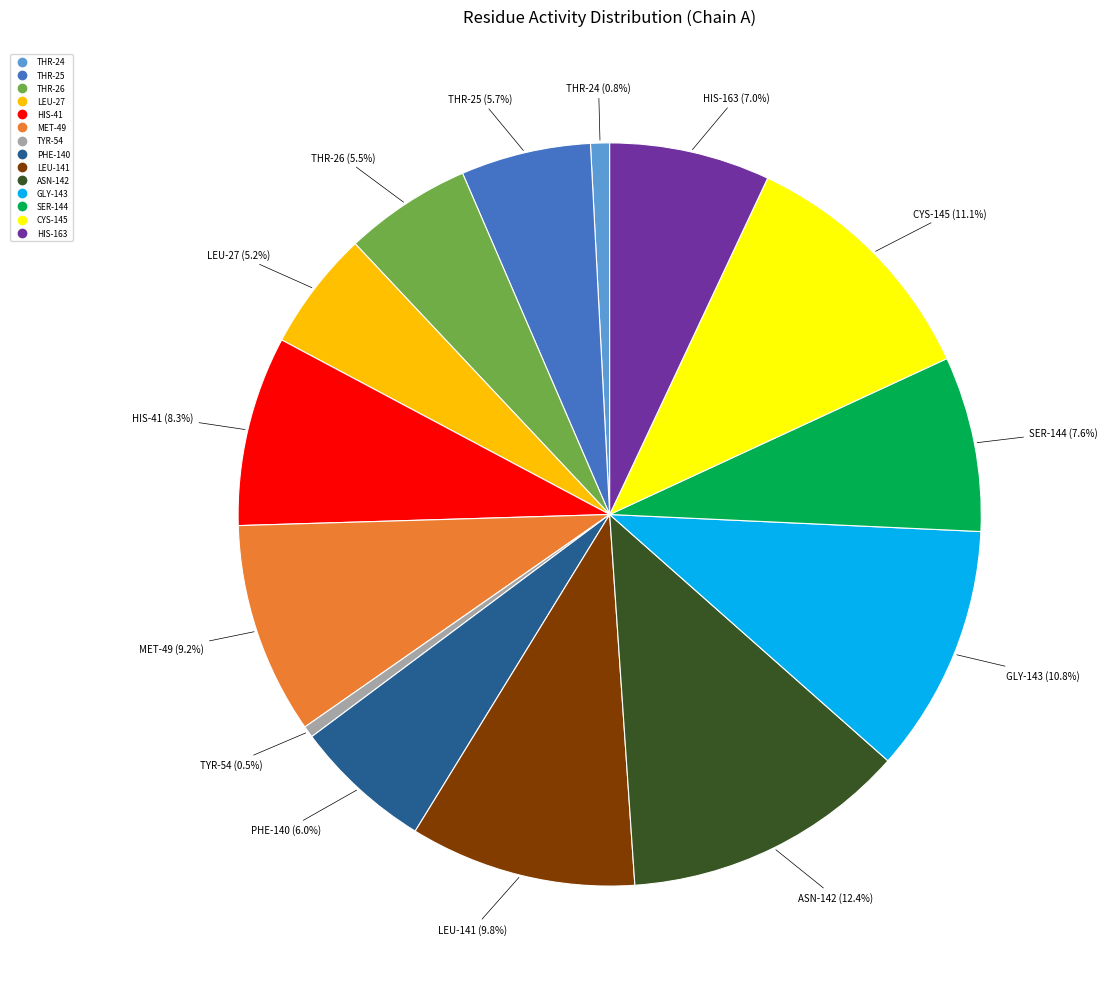

Does any single category account for the majority?

No